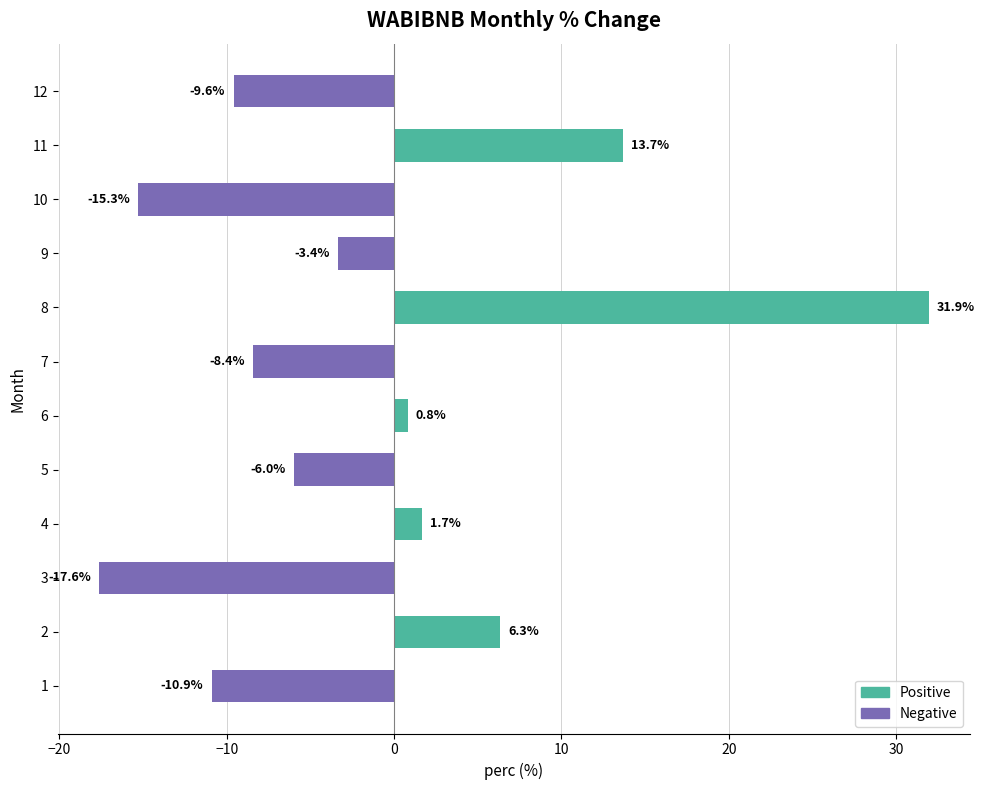

Approximately how many times larger is the value at 4 compared to 11?

0.1